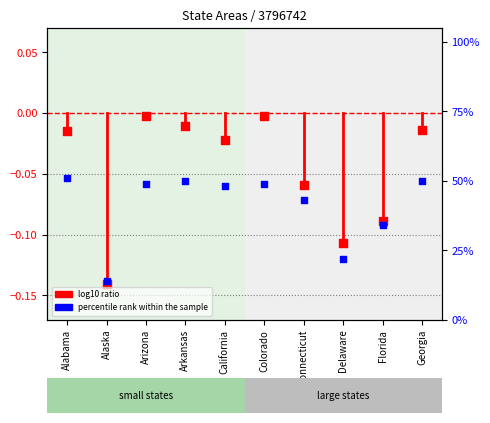

Which series reaches the maximum Y coordinate?

percentile rank within the sample